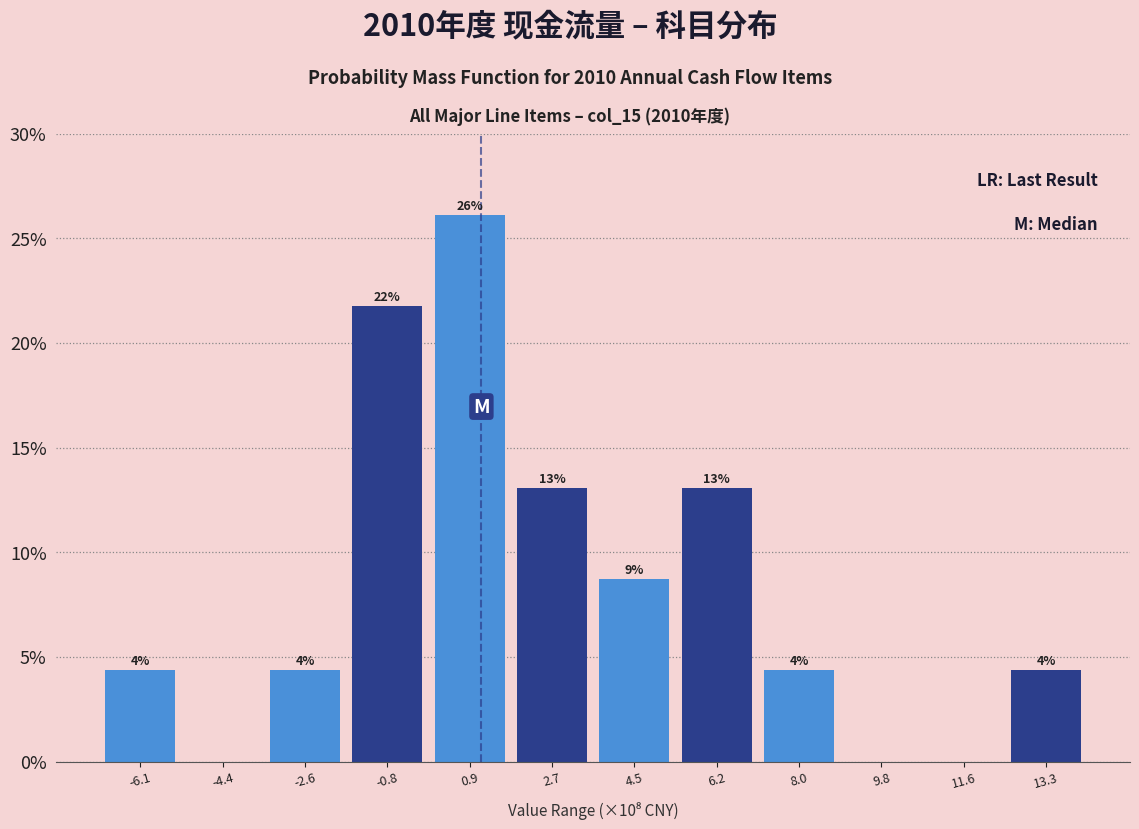

Are the bars horizontal?

No